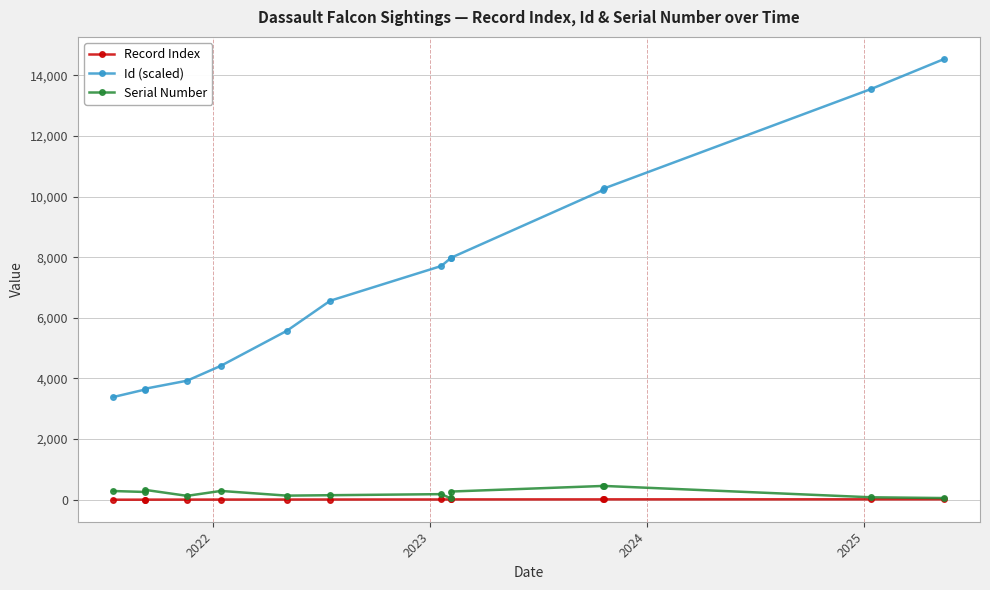

At 2025, list the series in order from smallest to largest.

Record Index, Serial Number, Id (scaled)